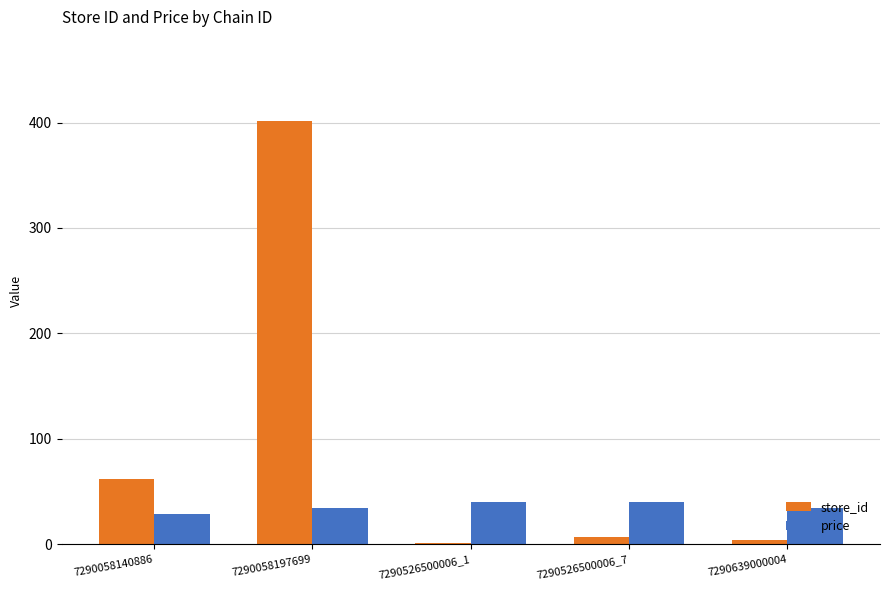

Where does the price series first go above 34?

7290058197699